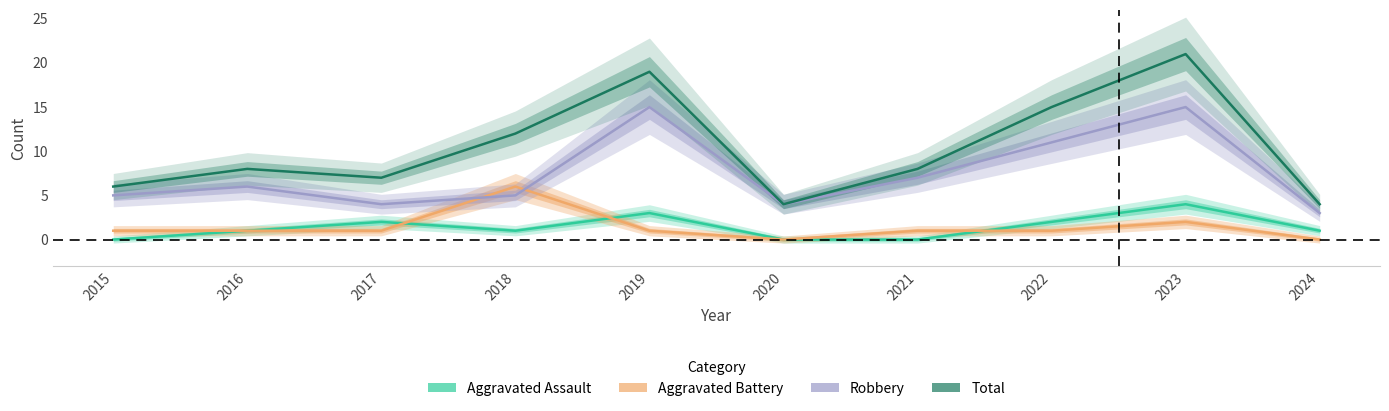

What is the value of the Aggravated Battery point at the 5th from the left?

1